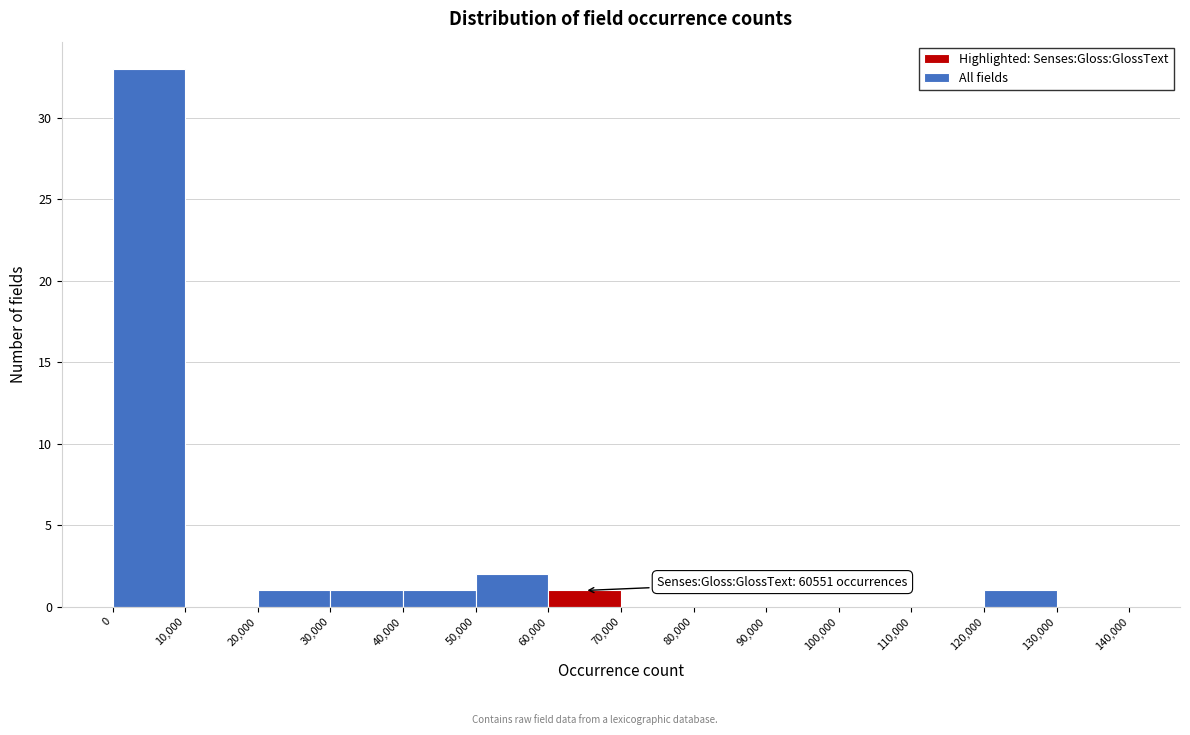

Which range on the x-axis has the tallest bar?

0 to 10,000